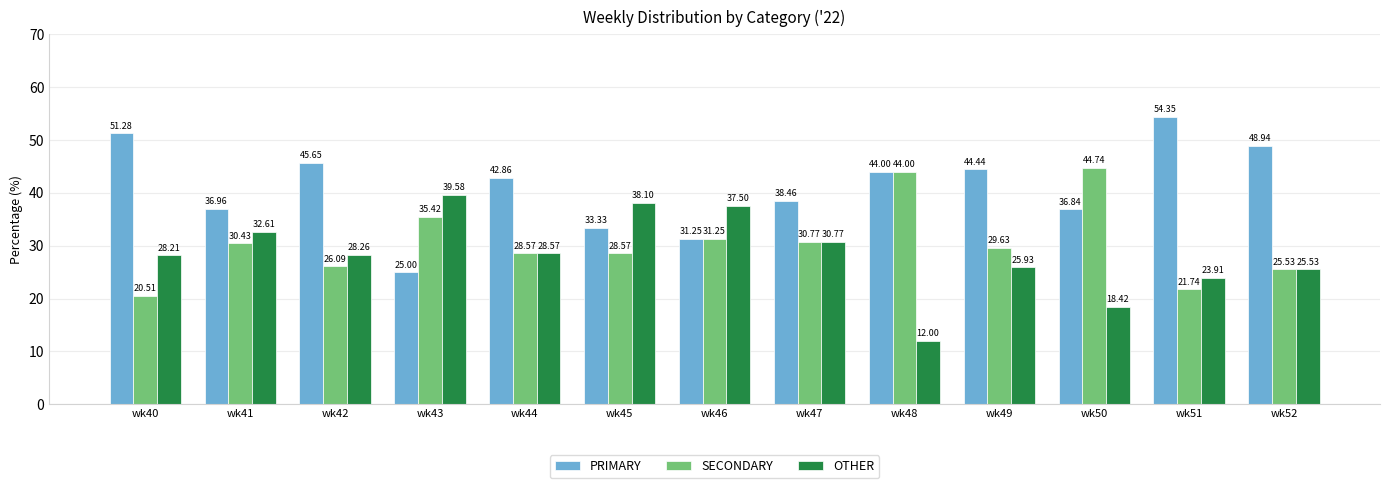

What is the average value of the SECONDARY series?

30.6